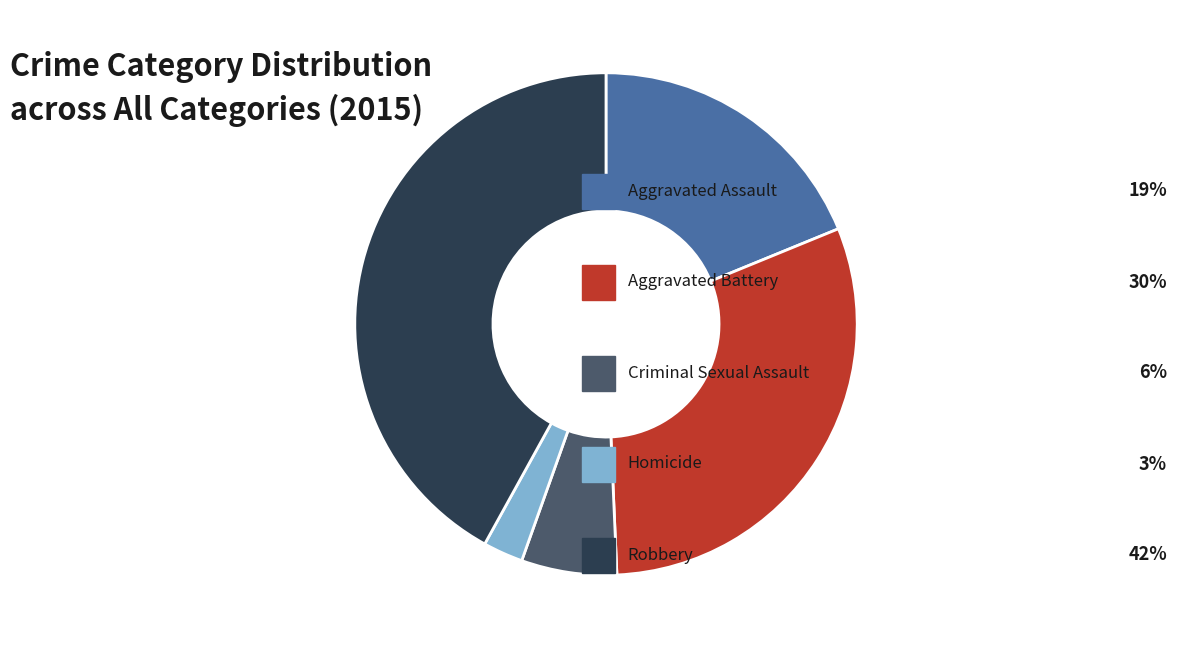

Does any single category account for the majority?

No